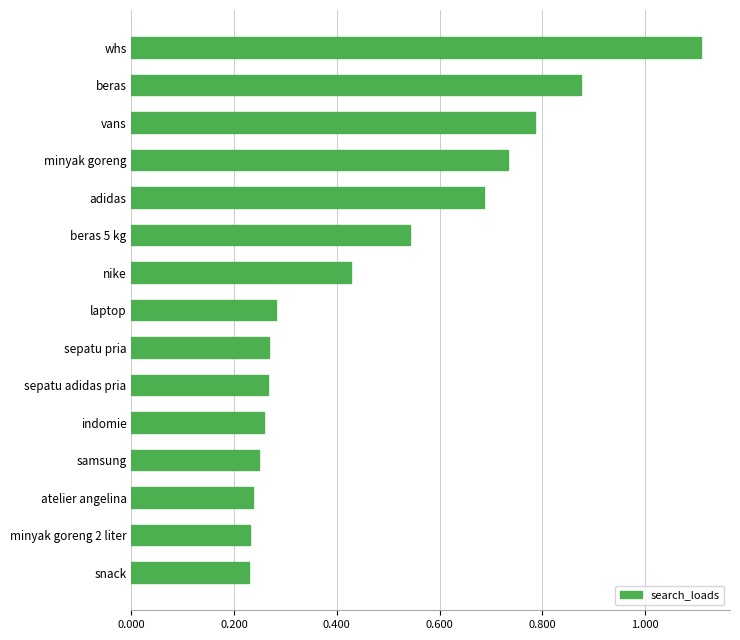

At which category does the chart reach its peak across all series?

whs